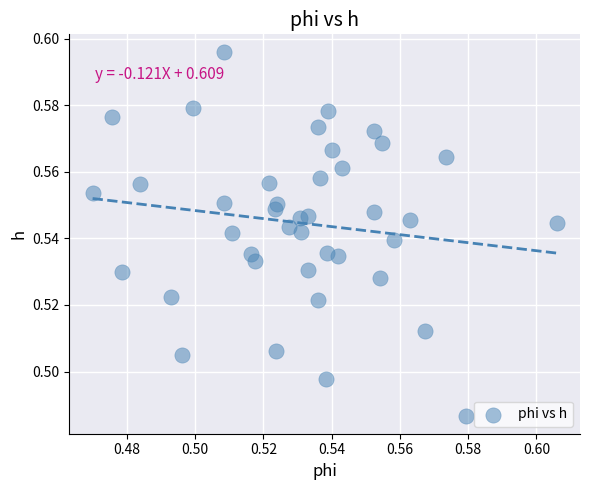

How many data points are displayed?

40